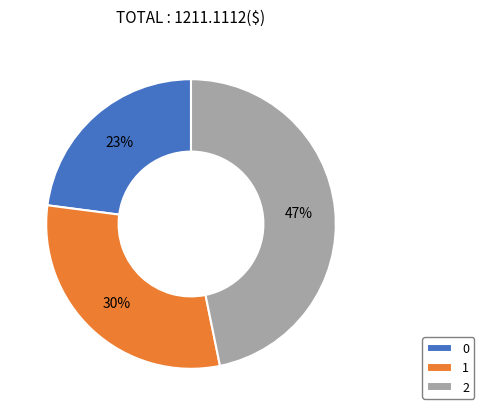

To the nearest percent, what portion does 2 represent?

47%